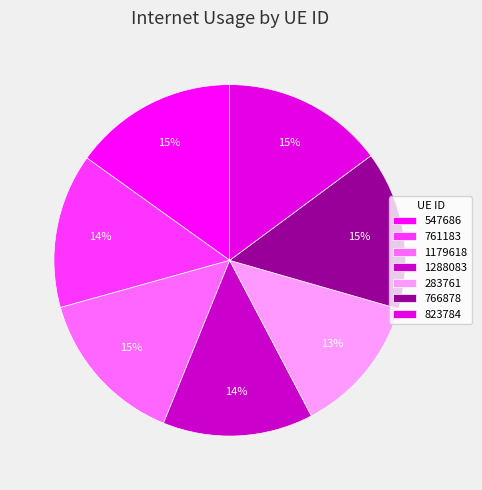

To the nearest percent, what percentage of the pie is 283761?

13%